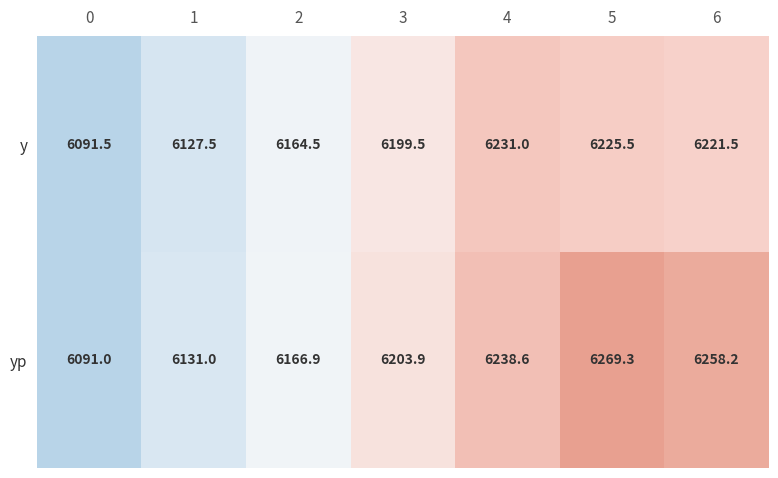

Reading left to right, what are all the values shown in this chart?

y: 6091.5	6127.5	6164.5	6199.5	6231.0	6225.5	6221.5
yp: 6091.0	6131.0	6166.9	6203.9	6238.6	6269.3	6258.2